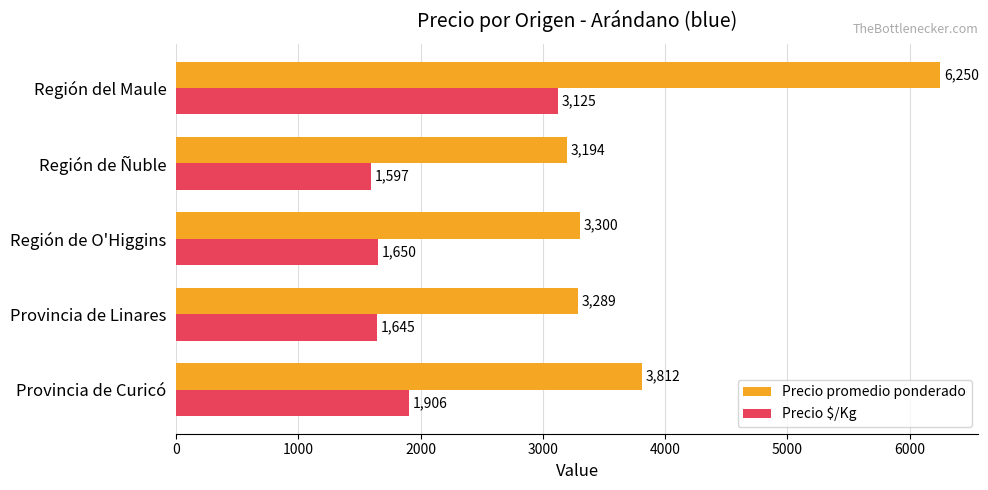

Which series has the largest range (max minus min)?

Precio promedio ponderado